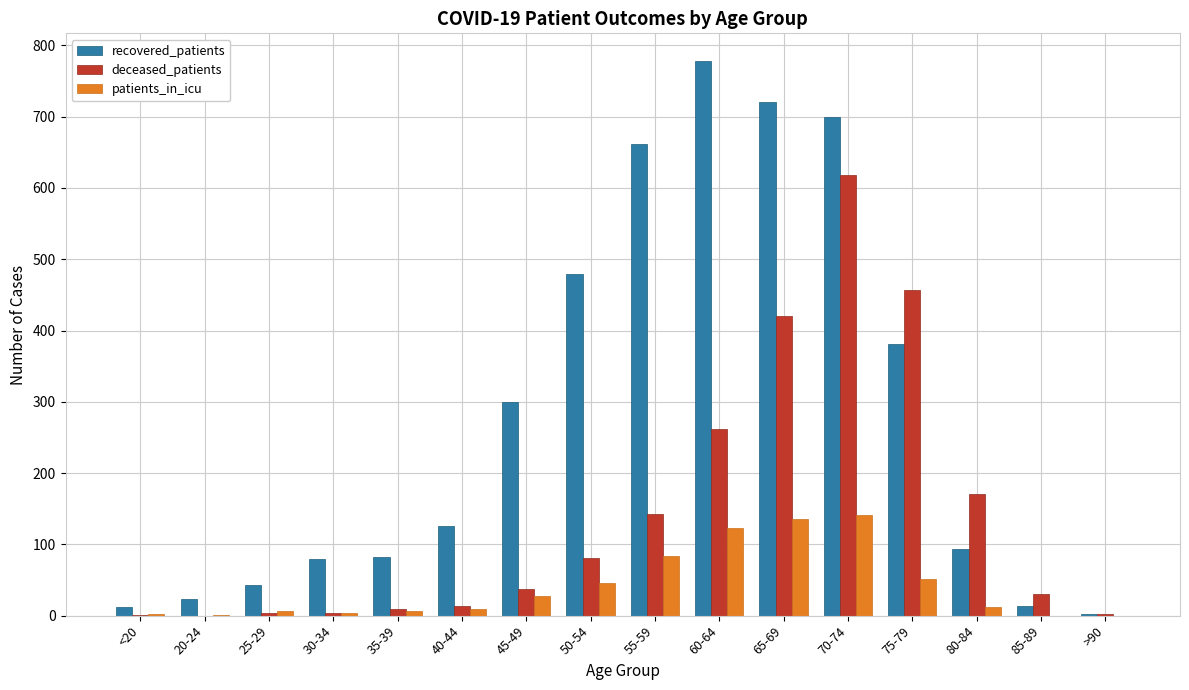

What is the difference between the recovered_patients values at 70-74 and 35-39?

617